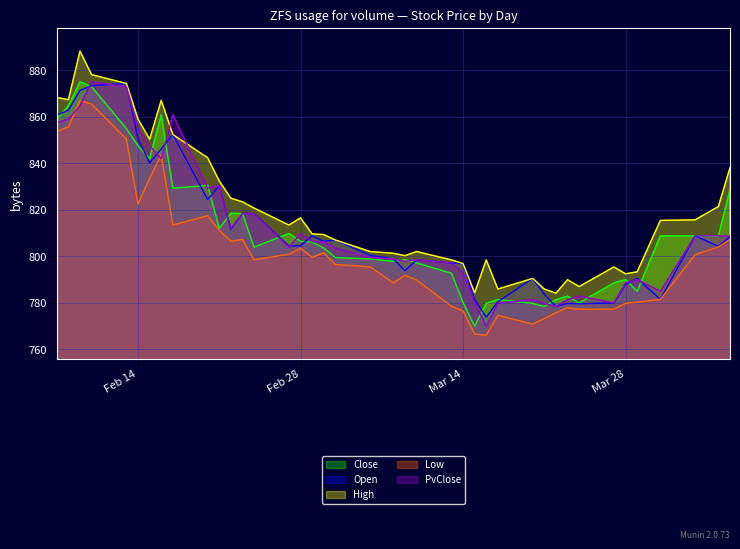

What is the difference between the second highest and second lowest values in the Open series?

95.0